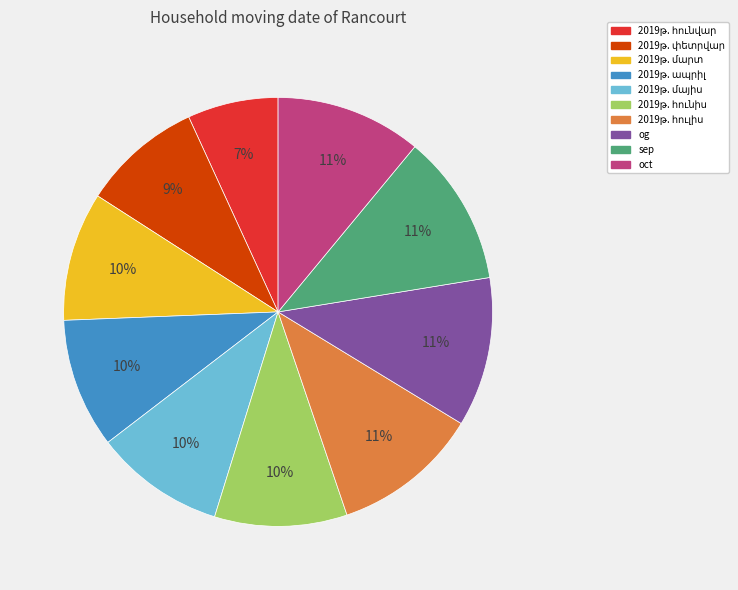

To the nearest percent, what is the average slice percentage?

10%